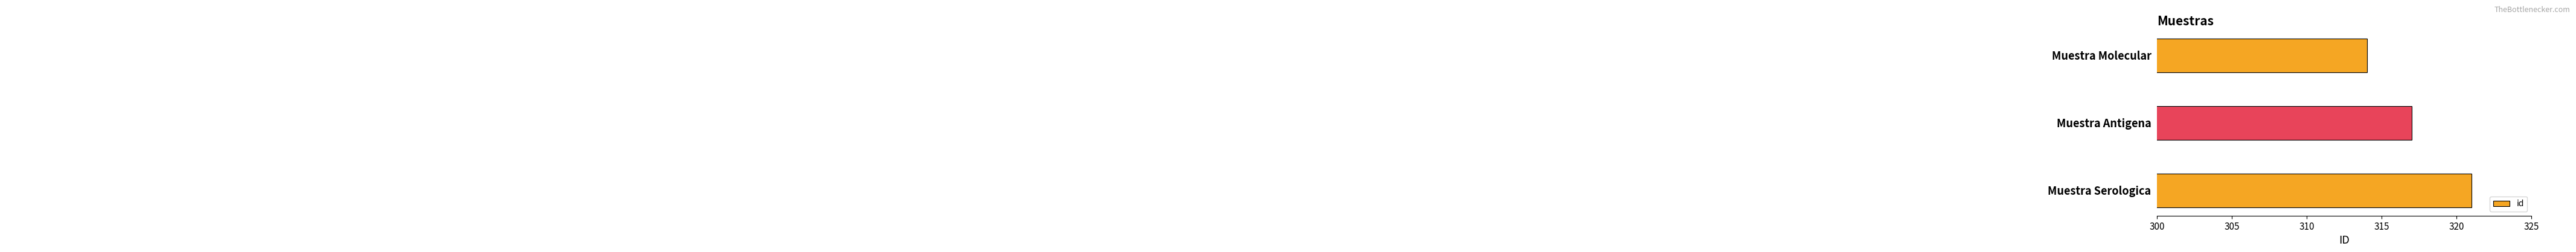

What is the change in value from Muestra Molecular to Muestra Serologica?

+7